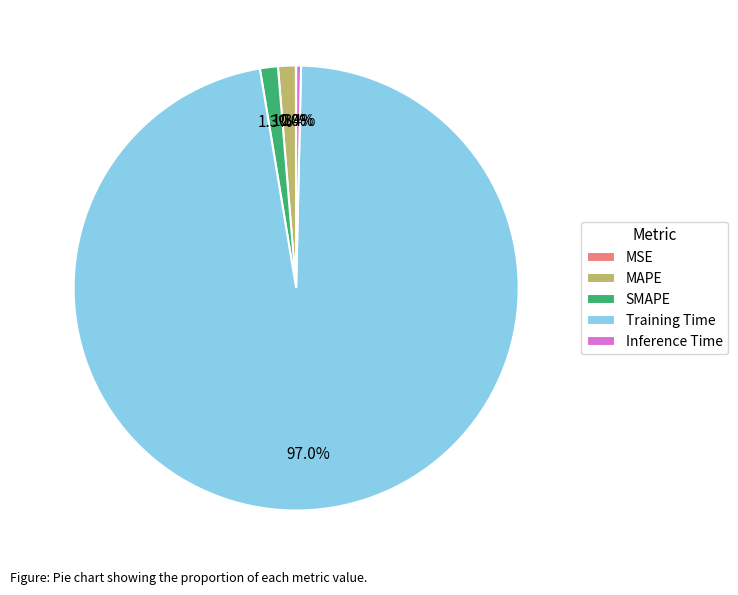

What percentage do Inference Time and Training Time together represent?

97.4%